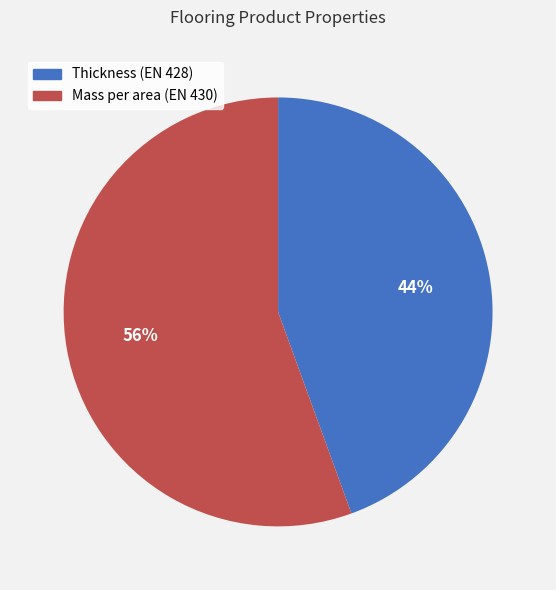

How many slices are in this pie chart?

2